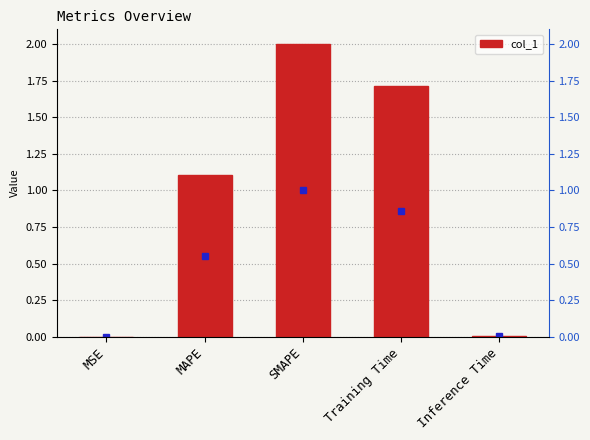

What is the label of the 2nd bar from the right?

Training Time